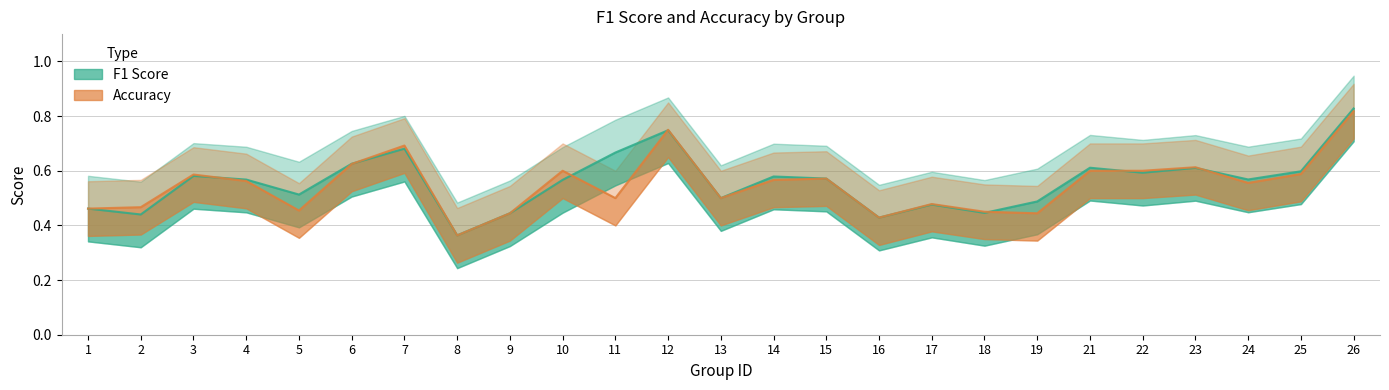

What is the maximum value for F1 Score?

0.8